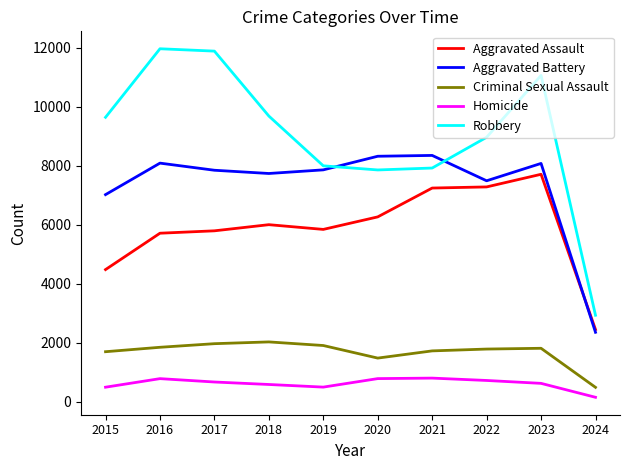

What is the total value across all series at 2016?

28392